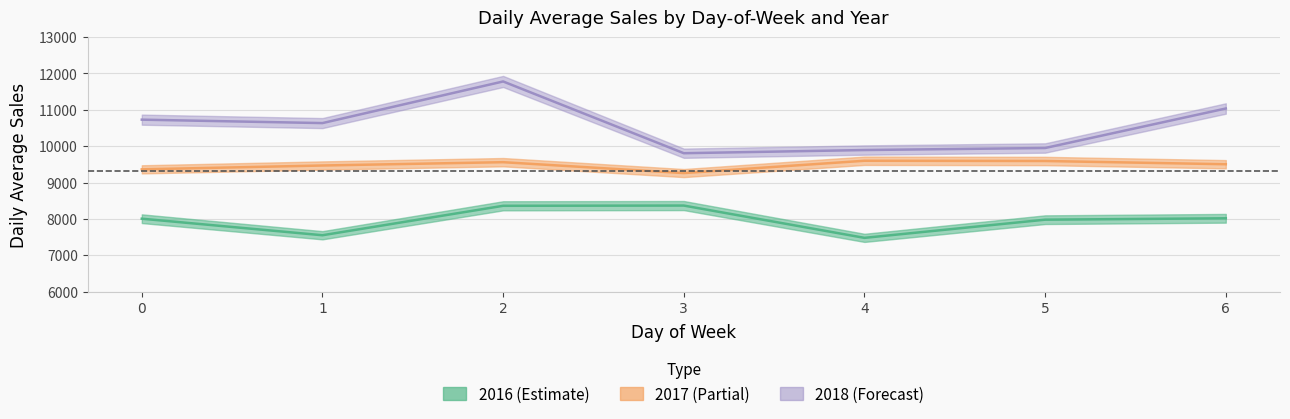

How many lines are shown in the chart?

3